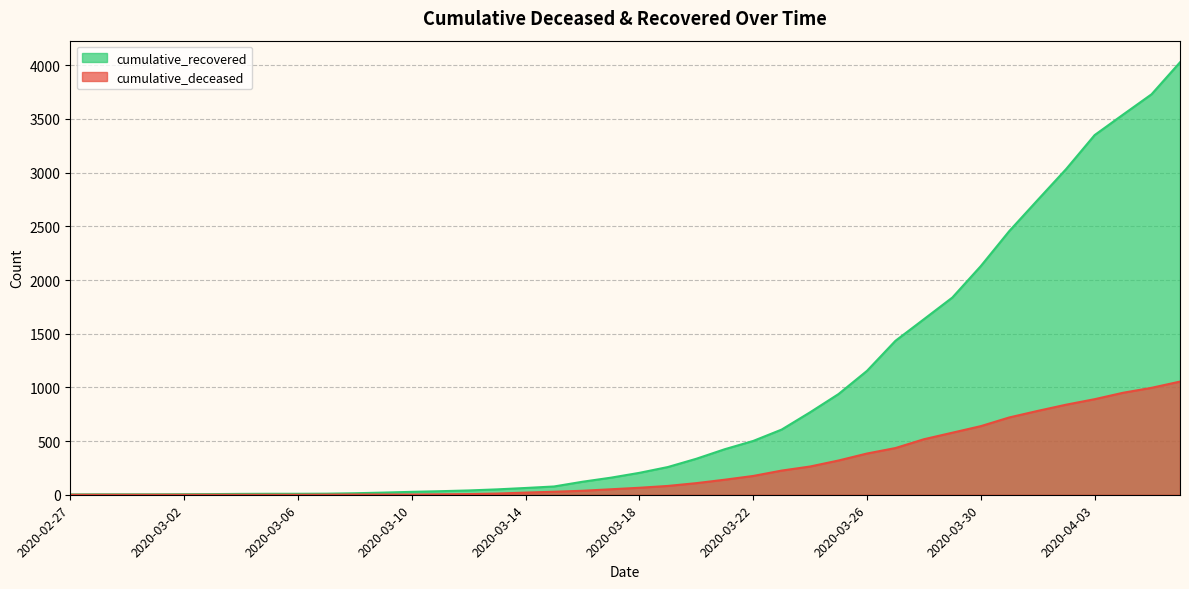

Reading left to right, list all the values displayed in this chart.

cumulative_recovered: 3	4	4	4	5	6	8	9	9	10	14	20	27	33	40	50	63	77	121	159	204	258	335	424	501	607	768	938	1154	1434	1635	1837	2130	2456	2746	3034	3350	3541	3730	4028
cumulative_deceased: 0	0	0	0	0	0	0	0	0	1	2	2	2	4	6	11	20	28	37	51	65	82	108	140	175	225	263	319	384	435	517	578	639	720	781	839	890	950	996	1054